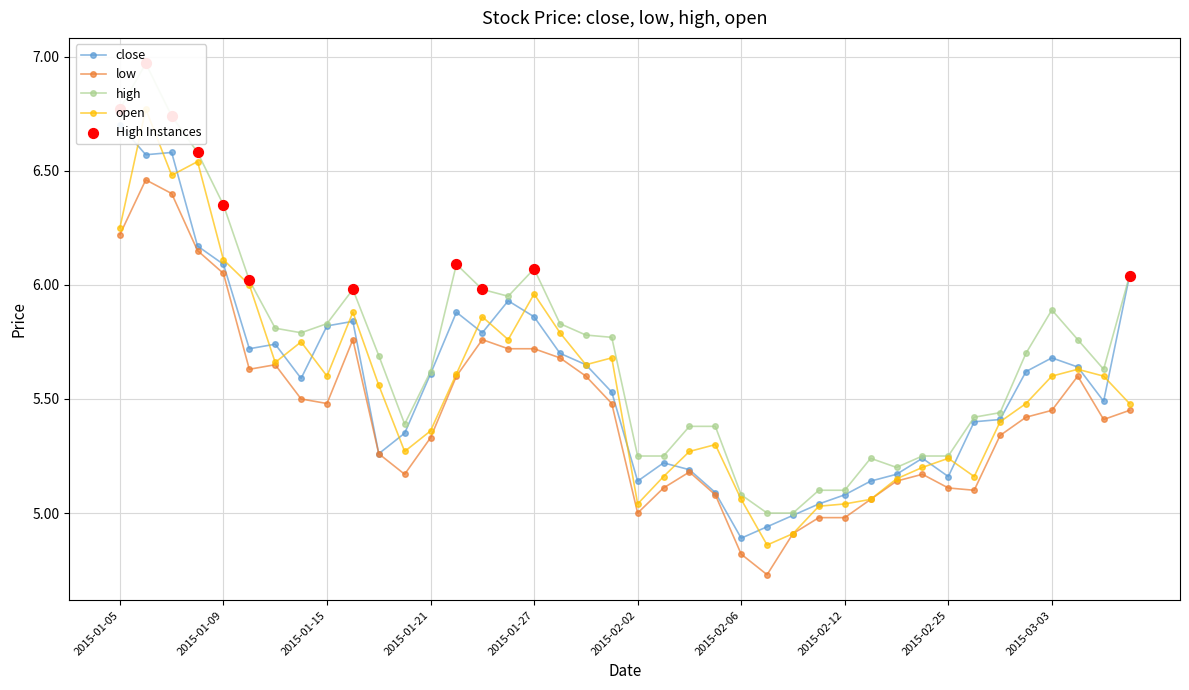

What are all the series names shown in the legend?

close, low, high, open